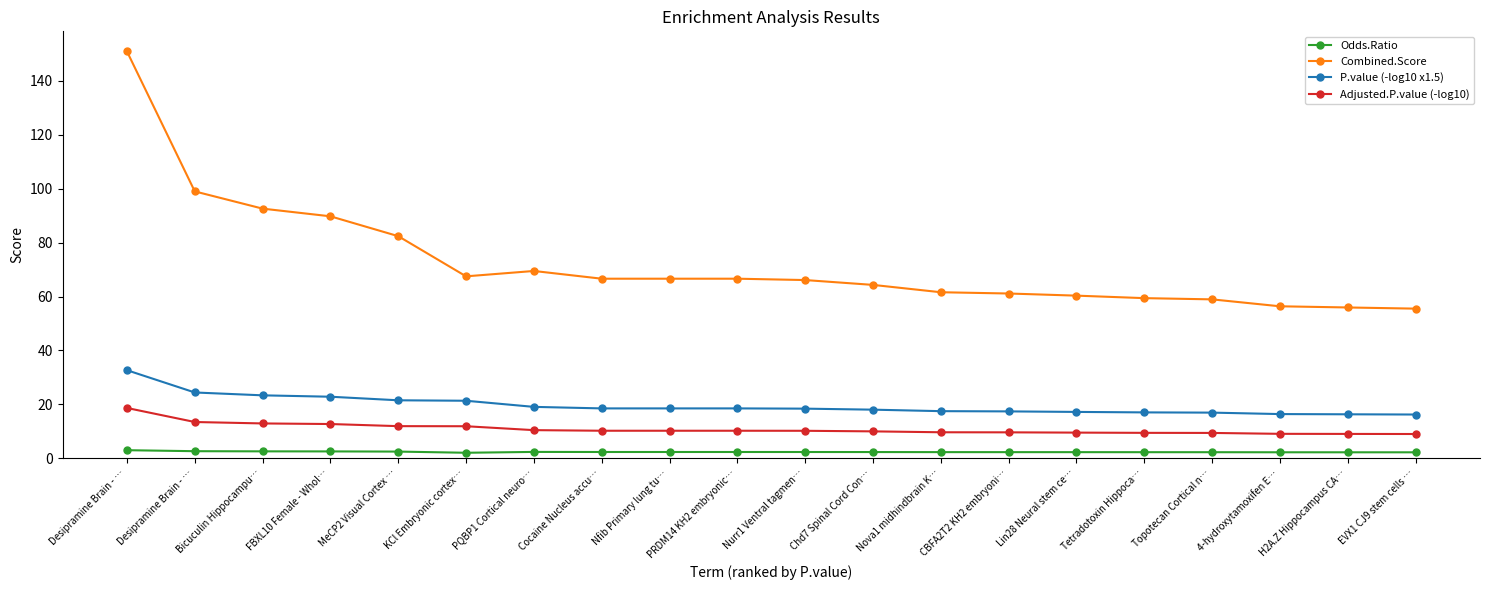

What is the average value of the Adjusted.P.value (-log10) series?

10.9